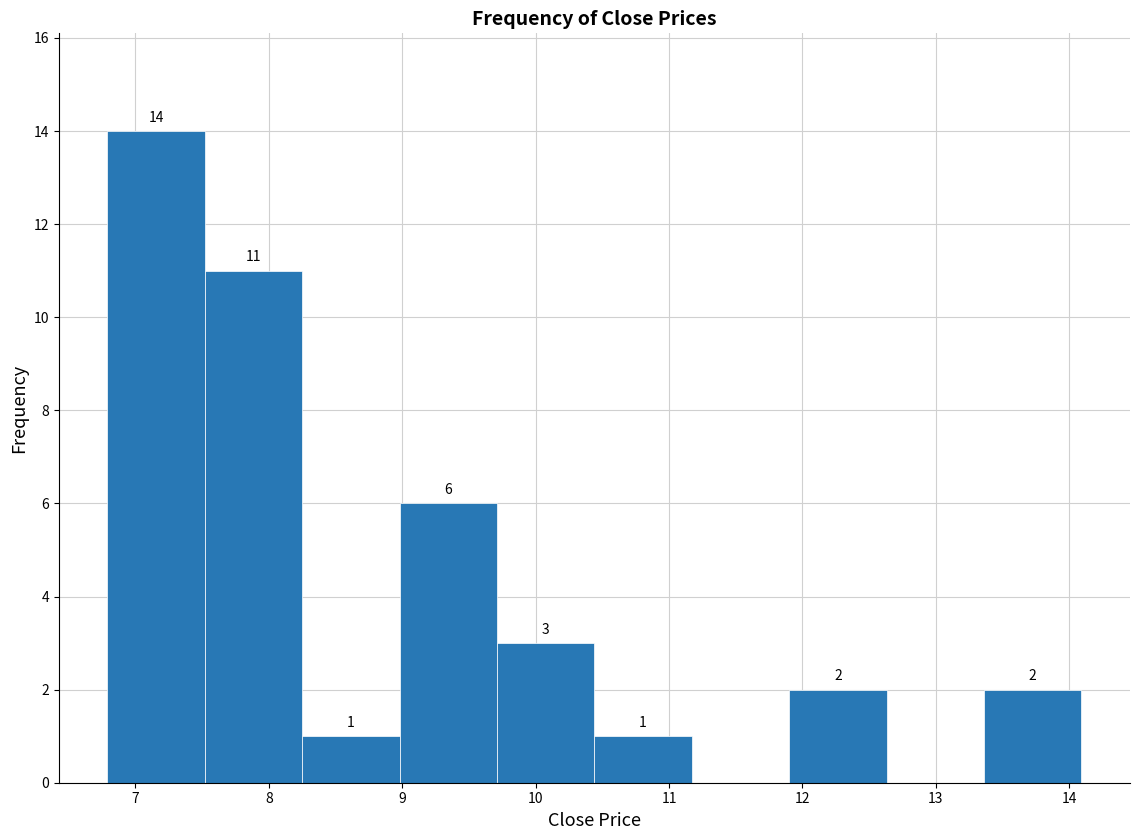

Over which range of the x-axis is the bar tallest?

6.79 to 7.52